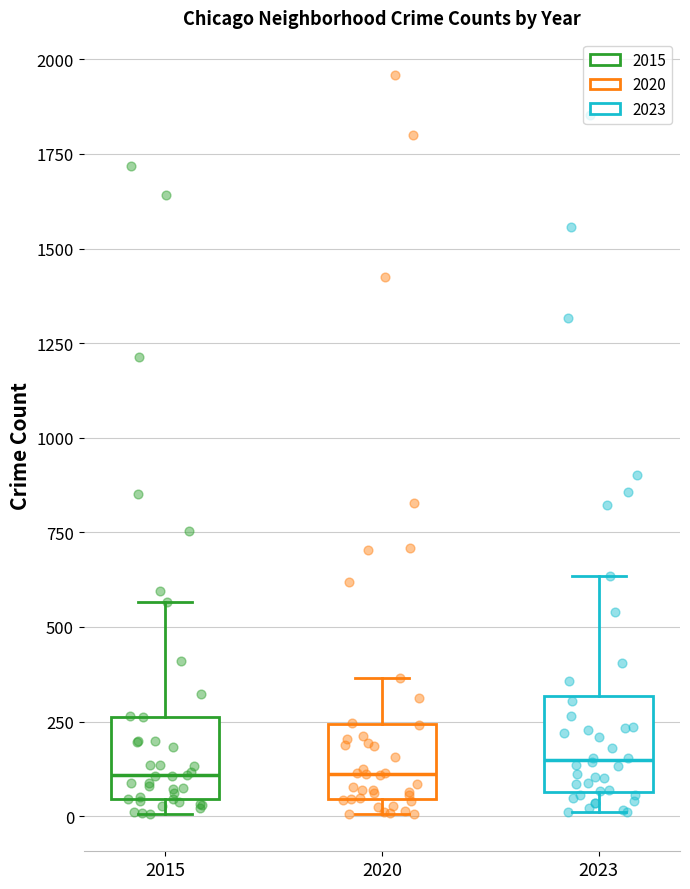

Reading left to right, read every box against the y-axis: the position of its median line, the range the box covers, and the ends of its whiskers. The values are not printed on the chart, so give them approximately, as read against the axis.

2015: median 100, box 50 to 250, whiskers 0 to 550
2020: median 100, box 50 to 250, whiskers 0 to 350
2023: median 150, box 50 to 300, whiskers 0 to 650